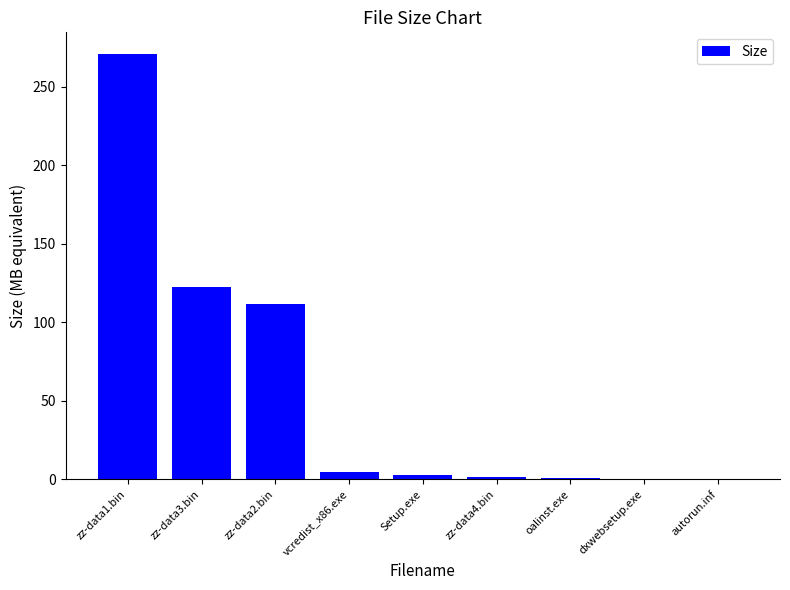

The chart shows a value of 4.8 at vcredist_x86.exe. True or false?

True